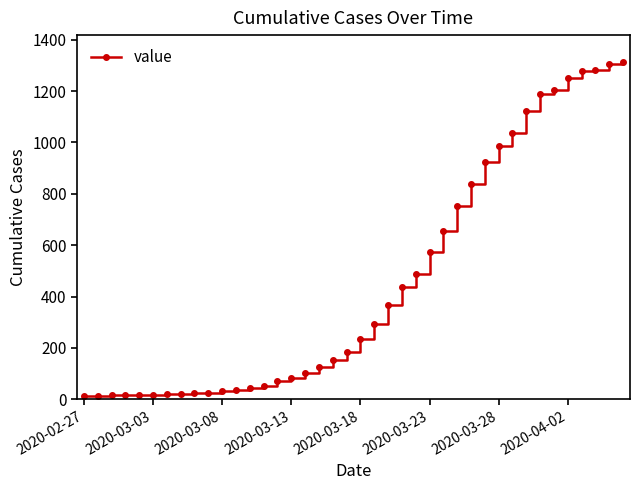

What is the greatest value displayed?

1313